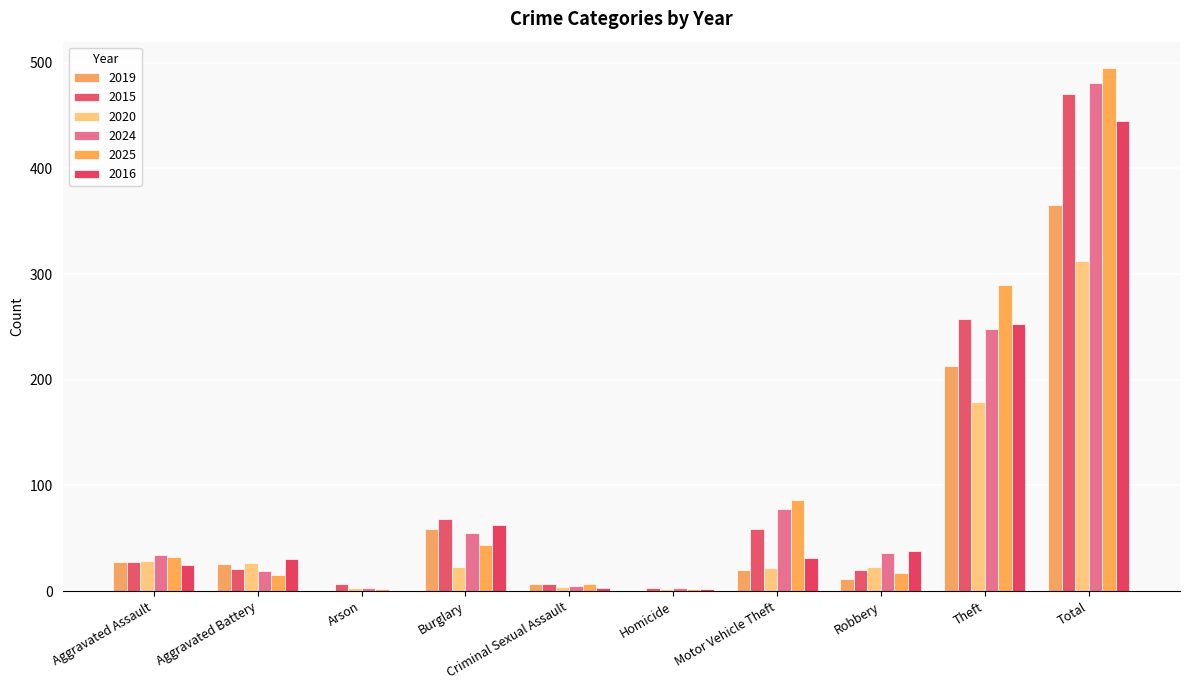

What is the average value of the 2020 series?

62